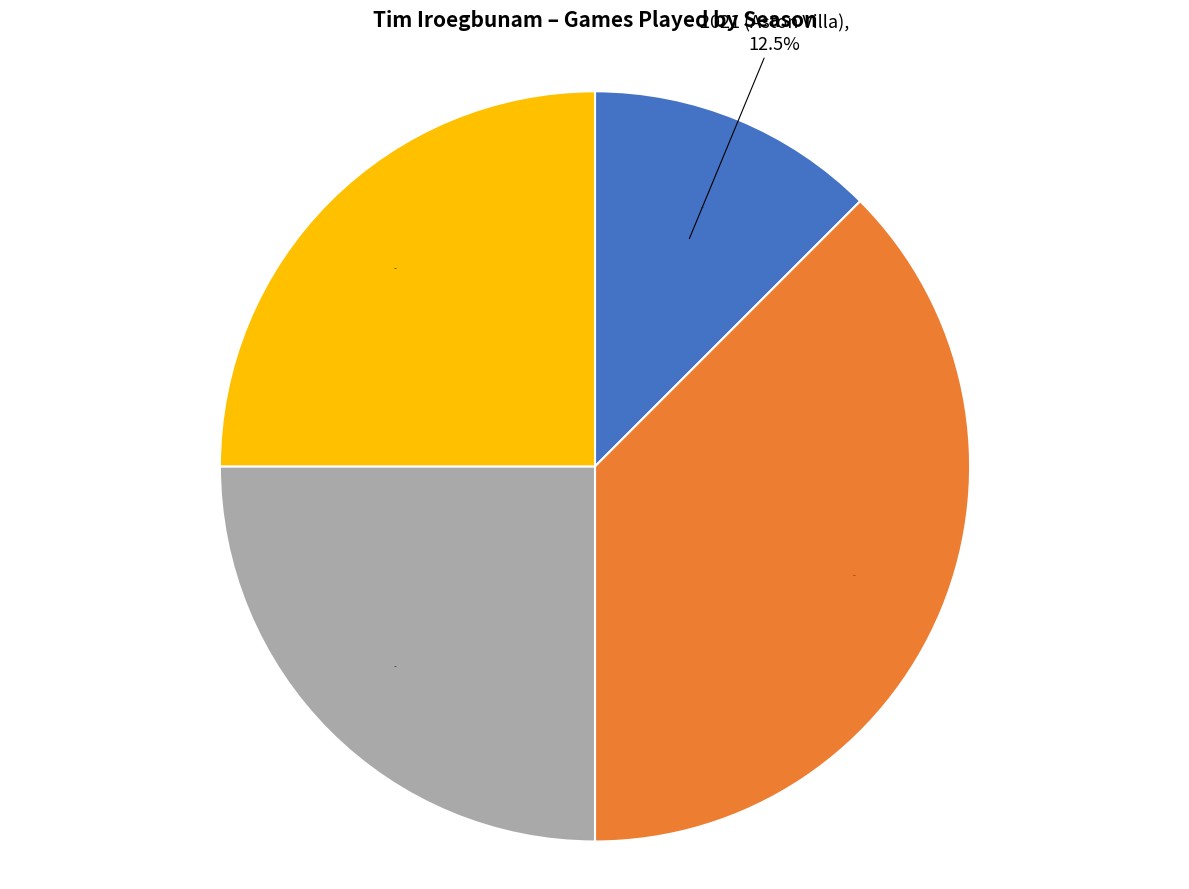

Is the sum of 2023 (Aston Villa) and 2025 (Everton) greater than half?

Yes